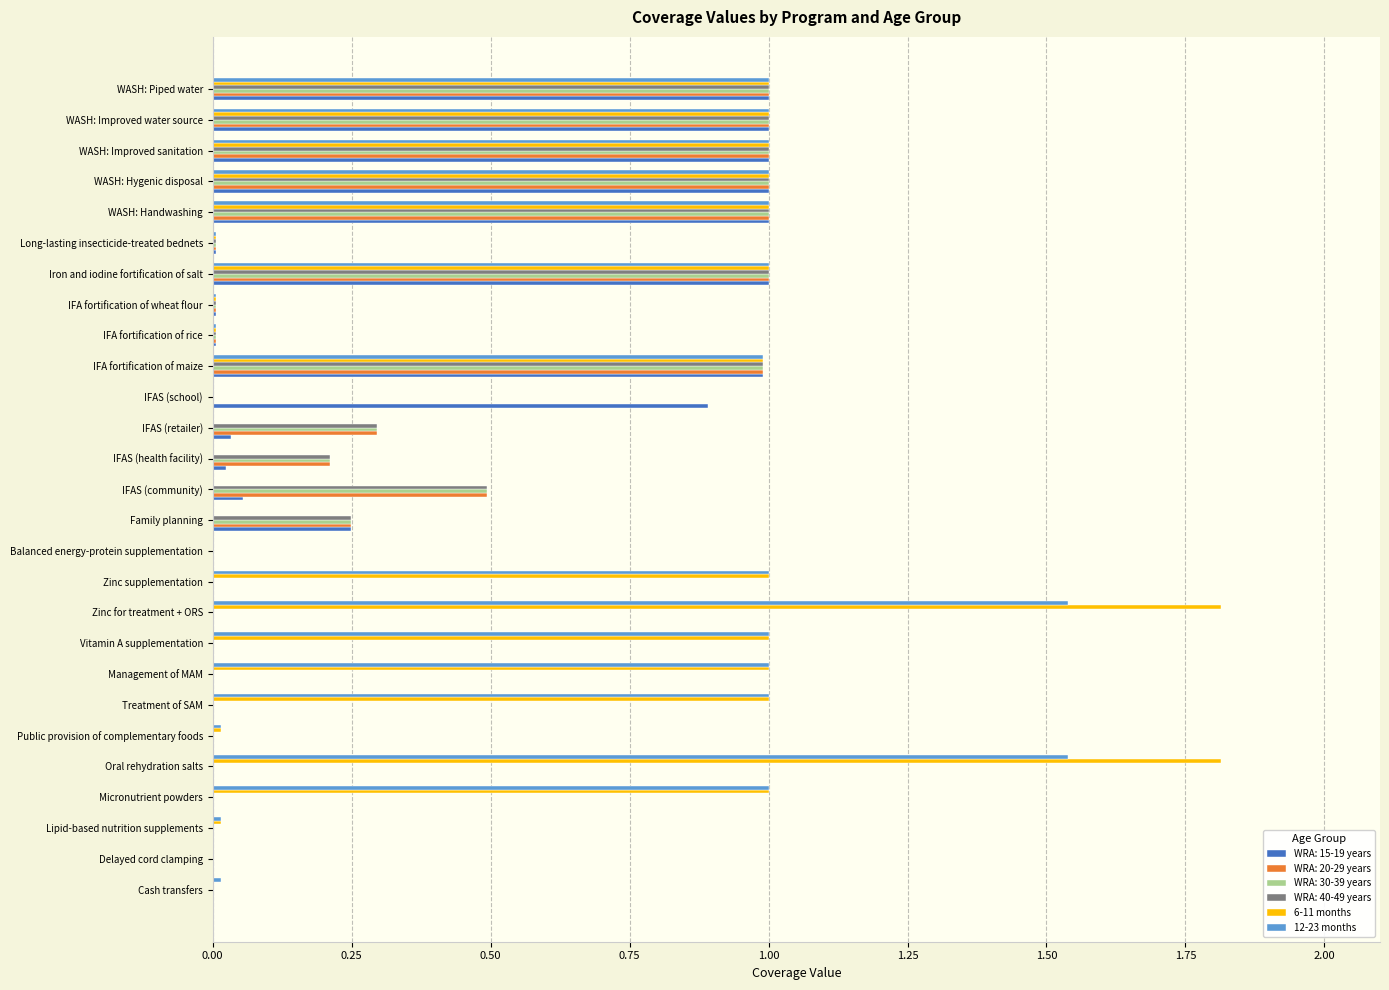

The 6-11 months series shows 0.0 at Cash transfers. True or false?

True